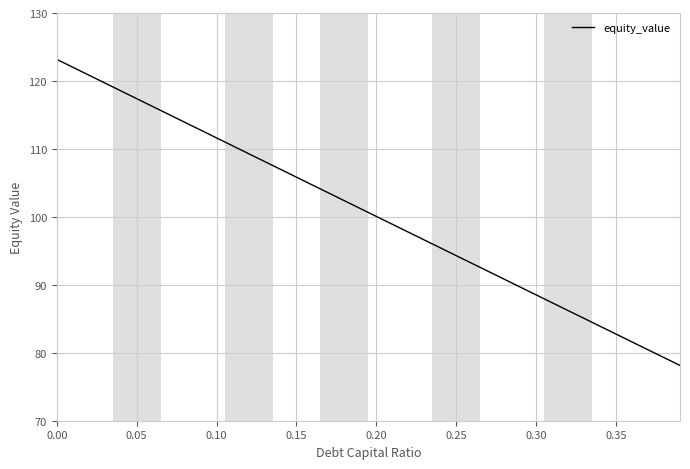

What is the greatest value displayed?

123.2